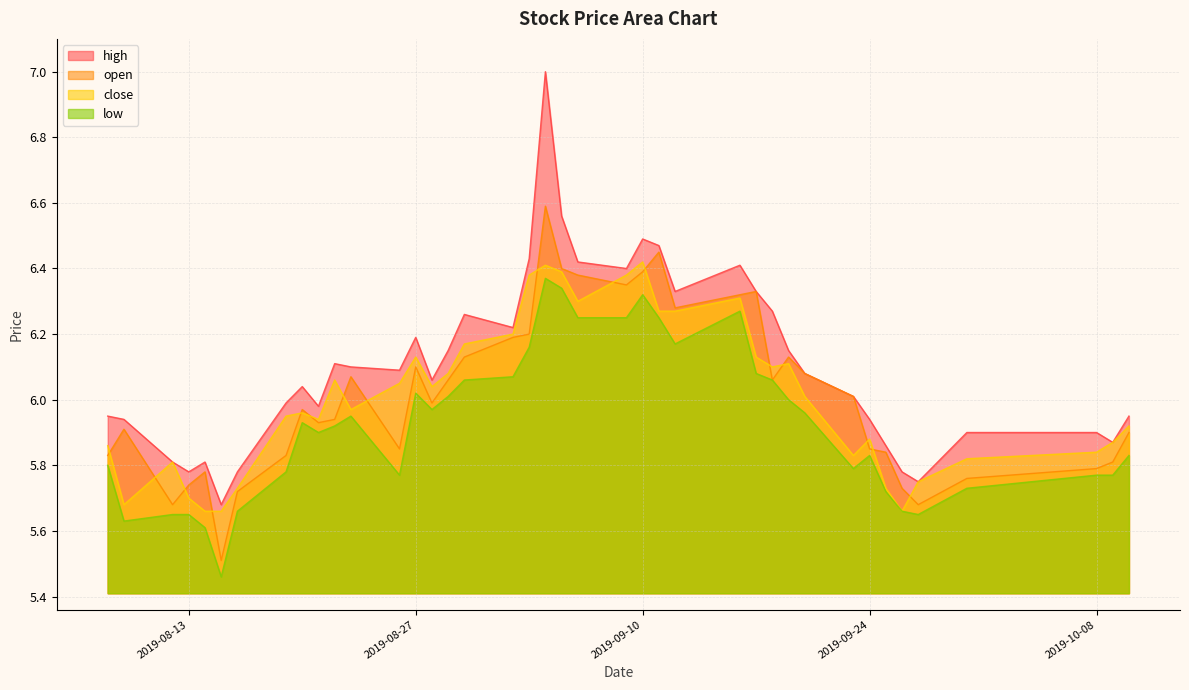

Which series has the largest total across all categories?

high